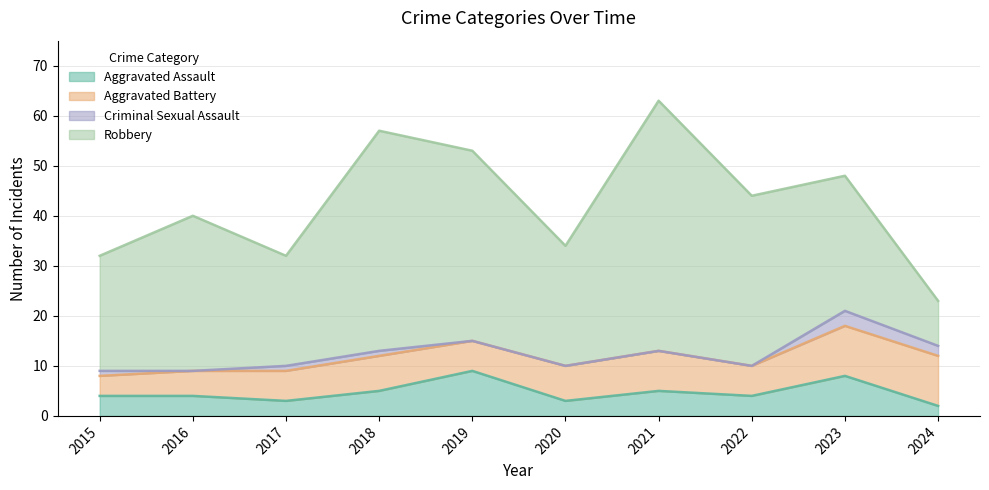

The value of Aggravated Battery at 2017 is 10. True or false?

False